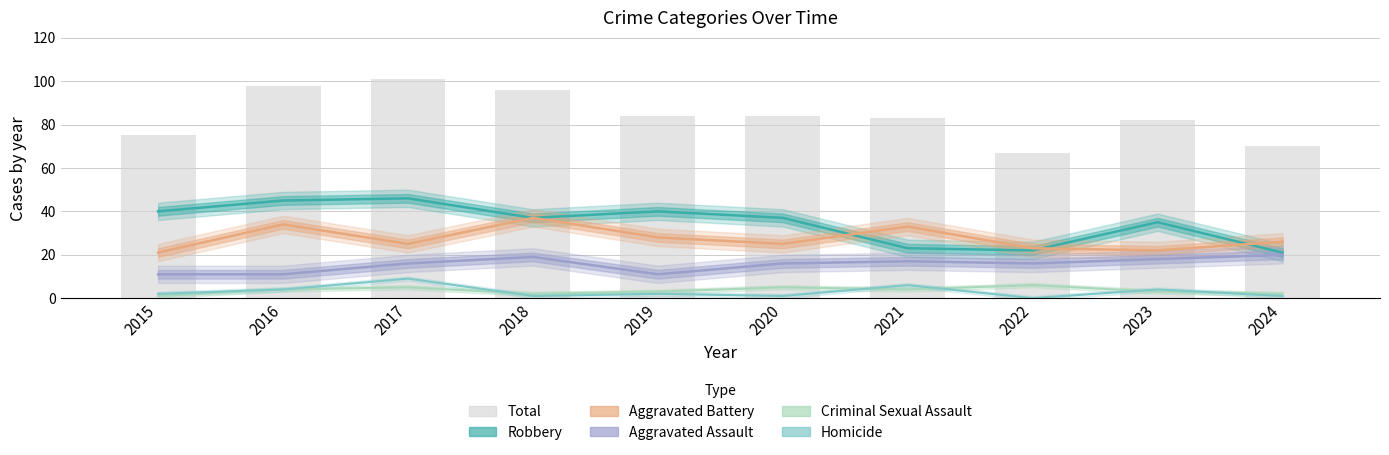

True or false: Criminal Sexual Assault has a value of 2 at 2020.

False